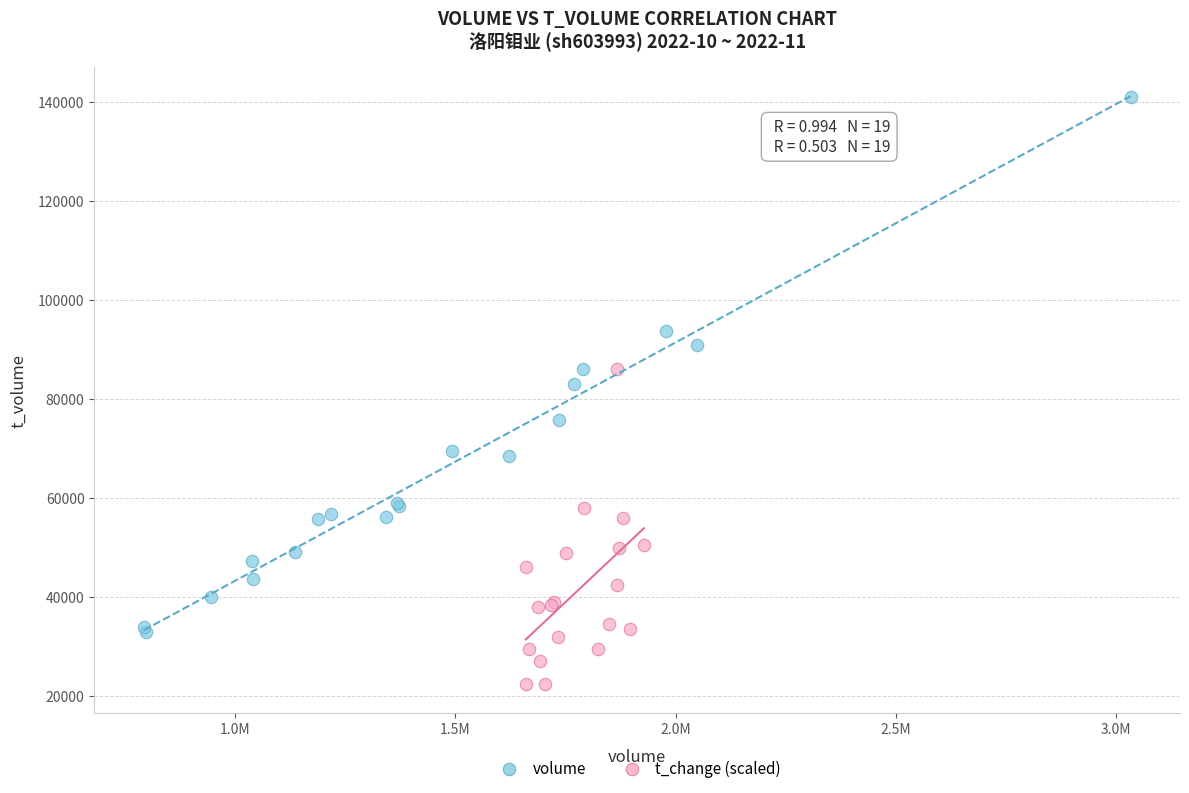

Which series reaches the minimum Y coordinate?

t_change (scaled)